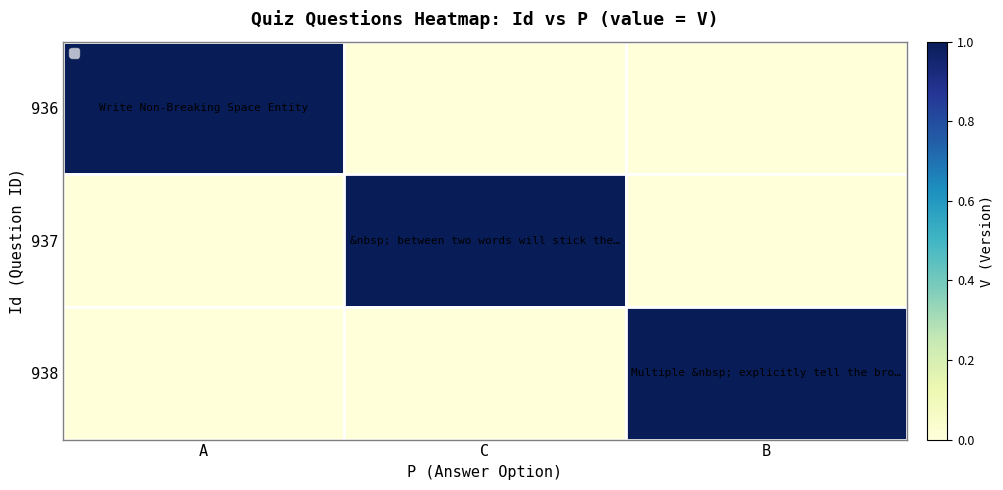

Reading left to right, list all the values displayed in this chart.

936: A=1	C=0	B=0
937: A=0	C=1	B=0
938: A=0	C=0	B=1